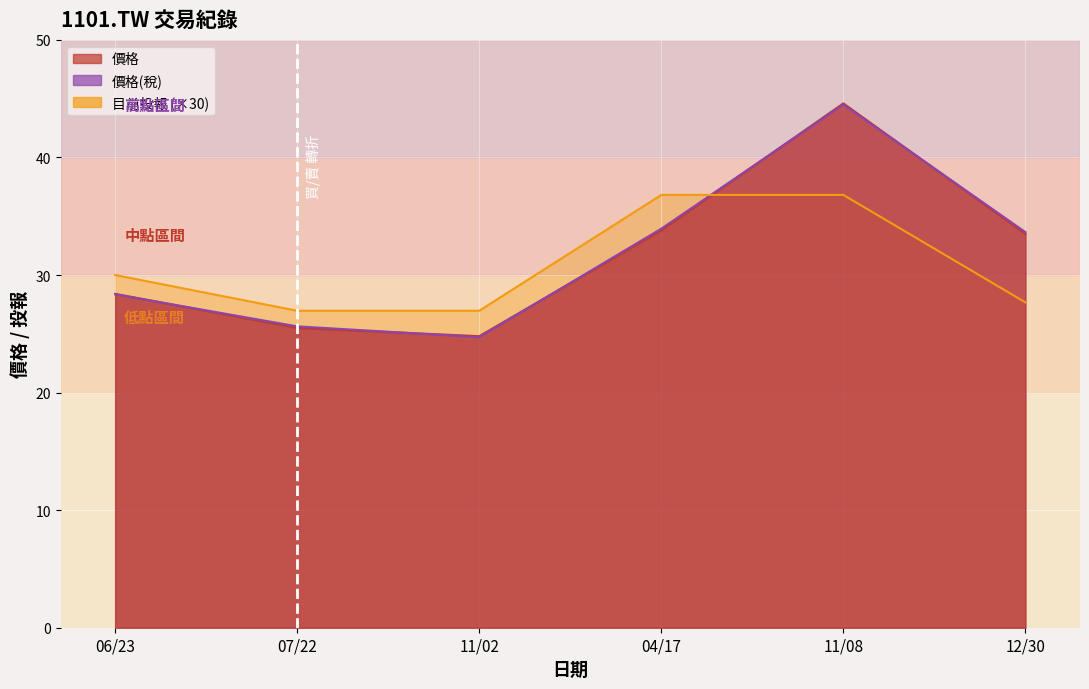

How many lines are shown in the chart?

3